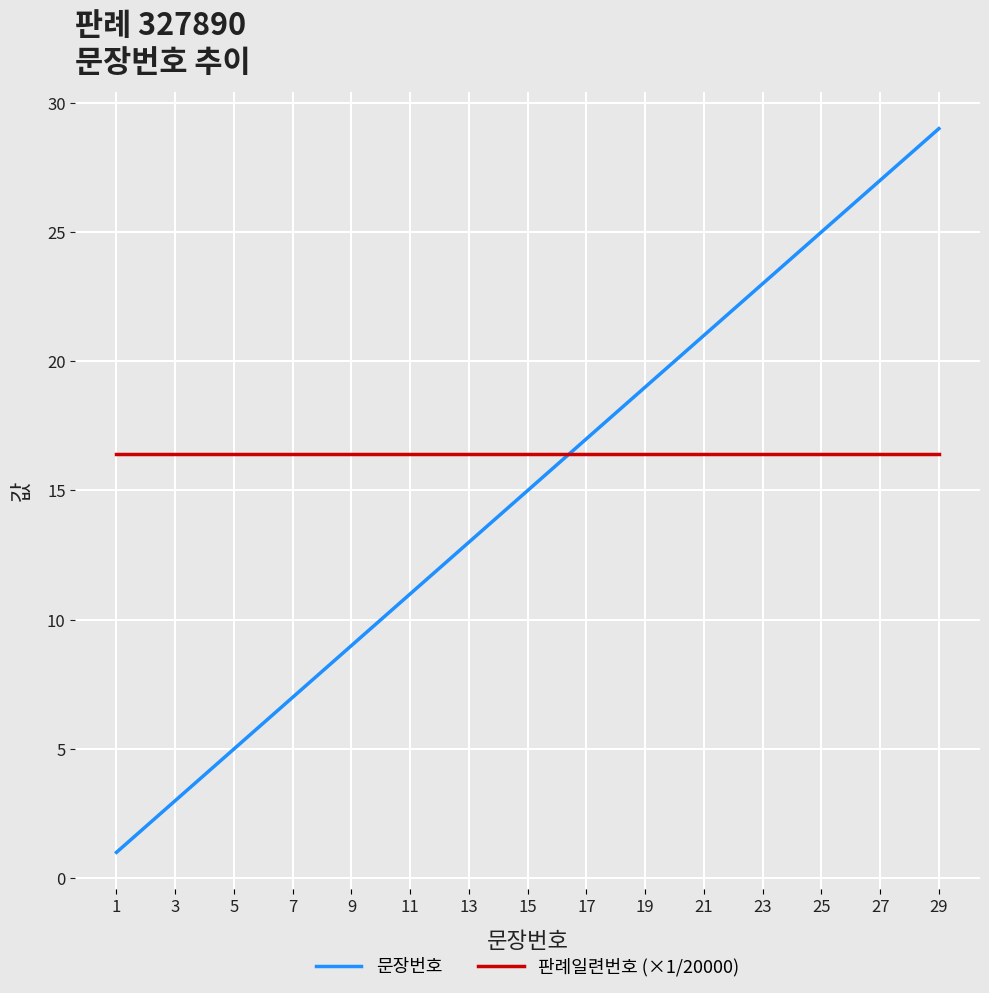

What is the maximum value shown in the chart?

29.0